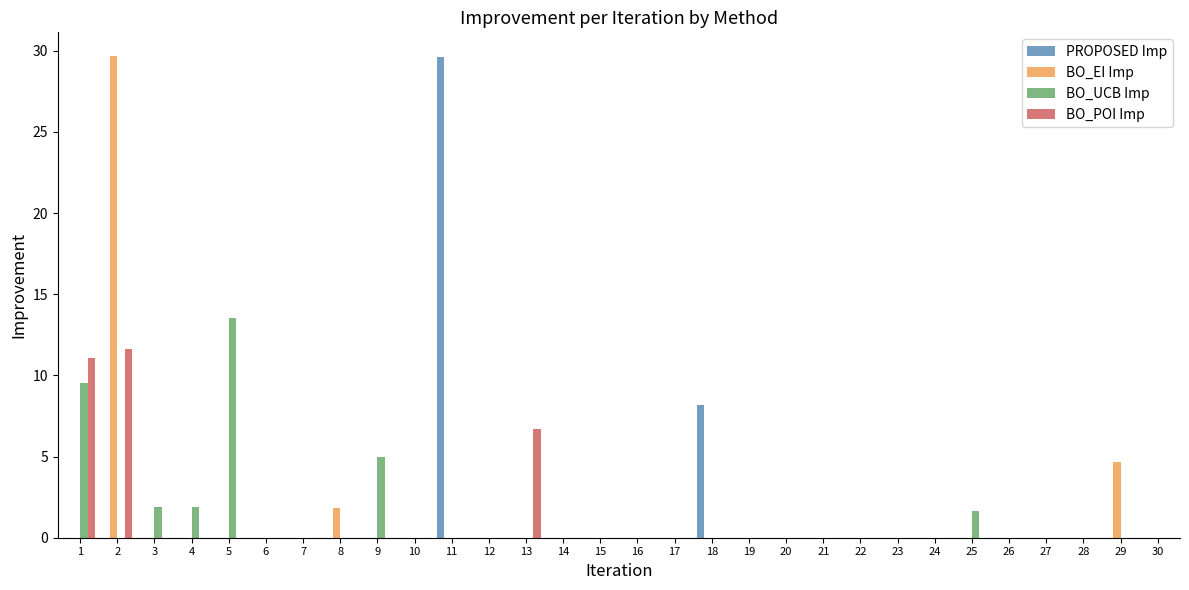

How many series are shown in this chart?

4